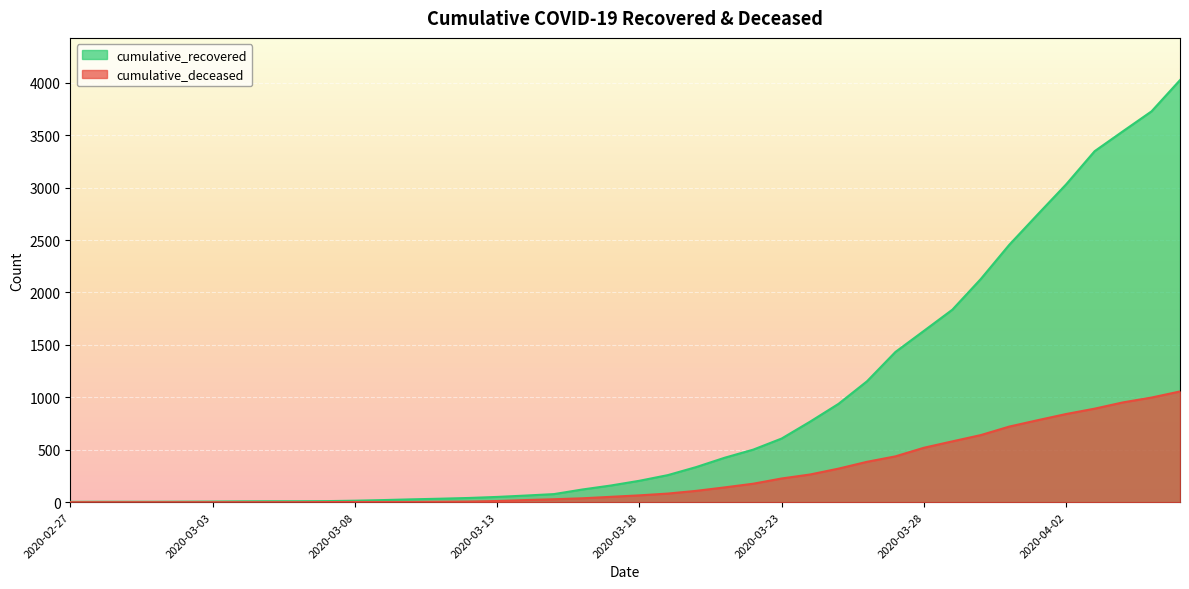

The value of cumulative_deceased at 2020-04-04 is 1542. True or false?

False